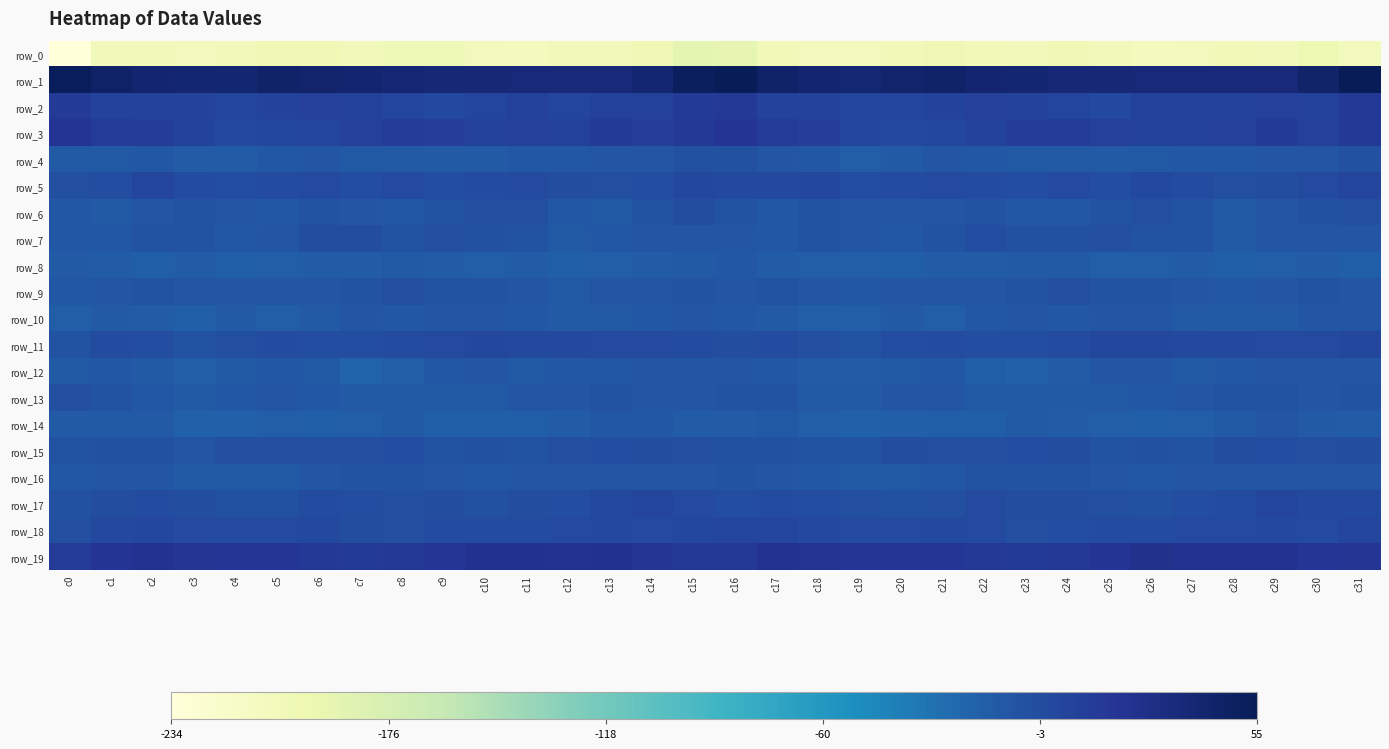

Where is row_12 nearest to the value -15?

c24